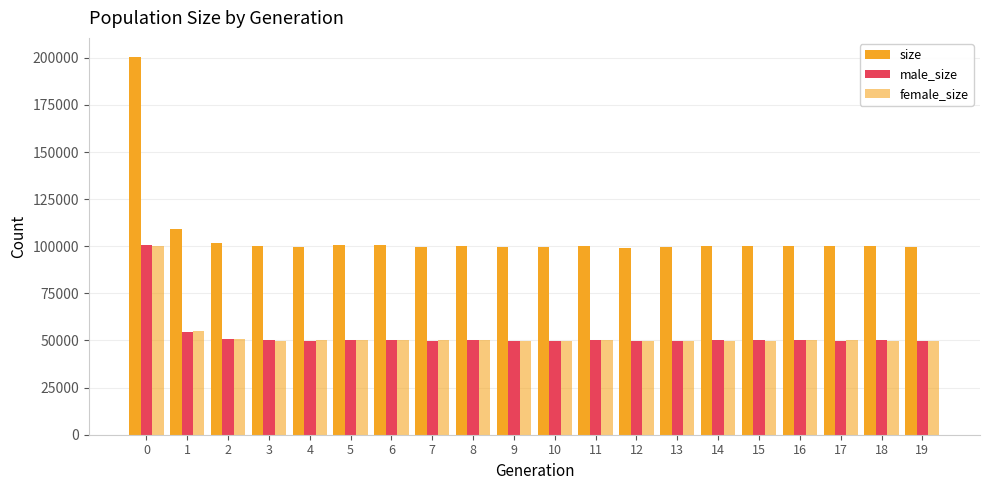

How many distinct data groups are displayed?

3